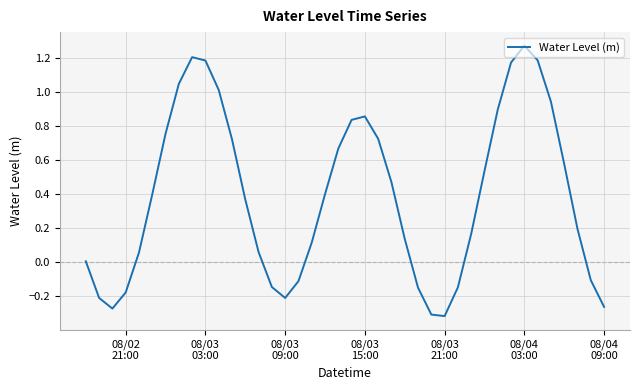

What is the difference between the maximum and minimum values?

1.6